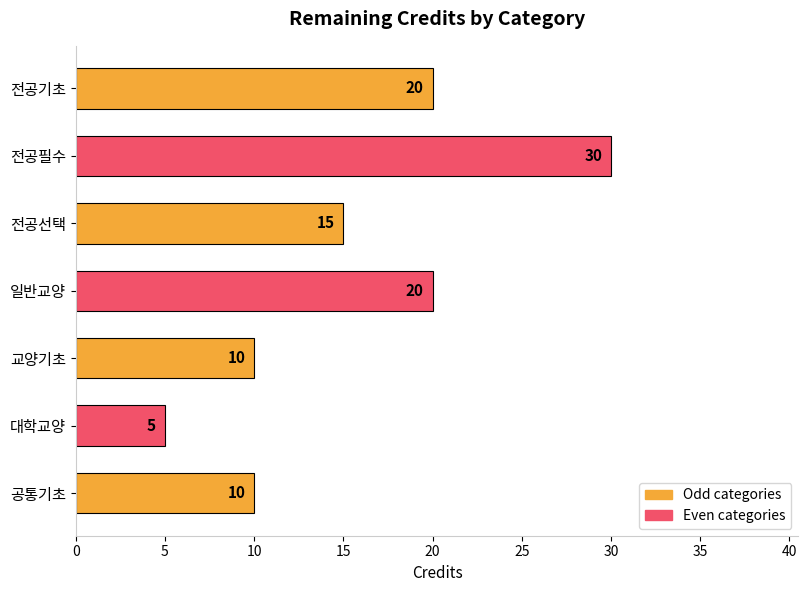

Reading top to bottom, extract all data points from this chart.

20	30	15	20	10	5	10